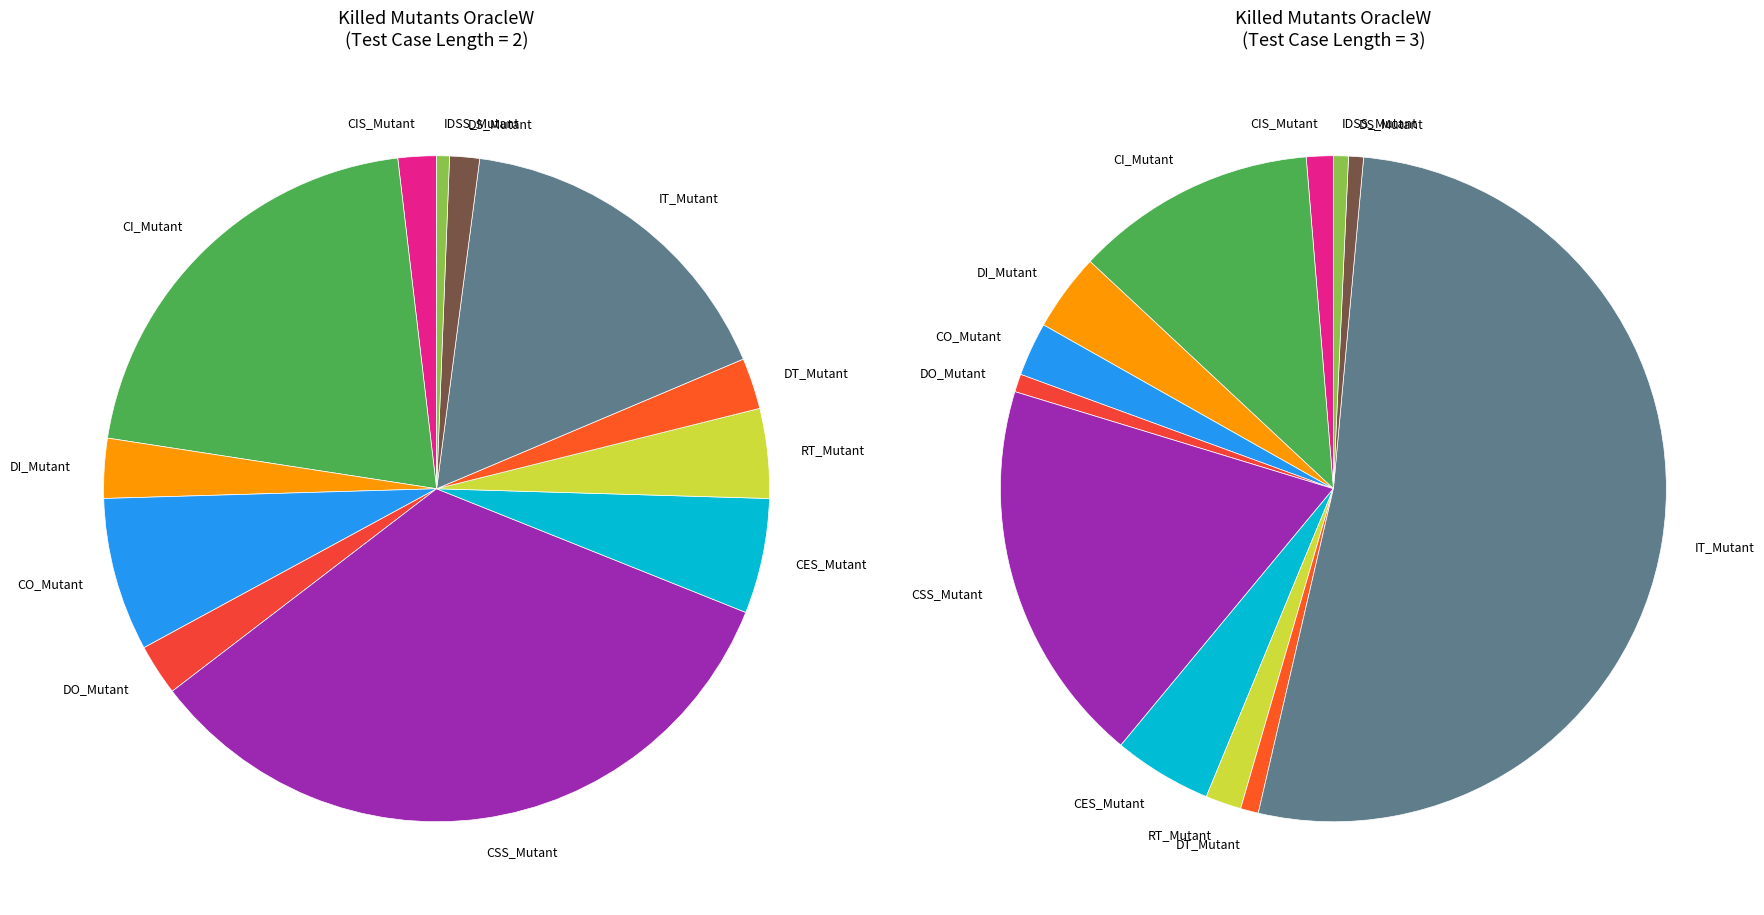

What is the largest slice in the pie chart?

Test case length 3